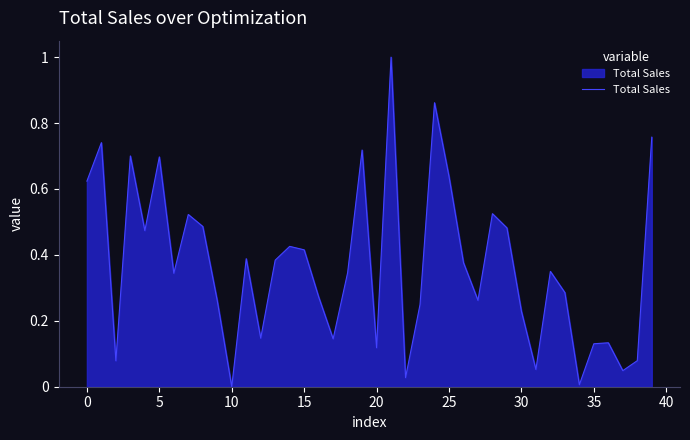

What is the difference between the maximum and minimum values?

1.0